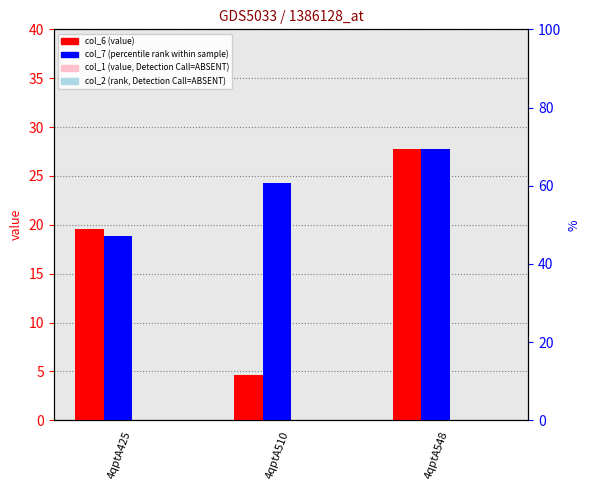

Reading left to right, extract all data points from this chart.

col_6 (value): 19.6	4.6	27.8
col_7 (percentile rank): 18.9	24.3	27.8
col_1 (value, Detection Call=ABSENT): 0.0	0.0	0.0
col_2 (rank, Detection Call=ABSENT): 0.0	0.0	0.0